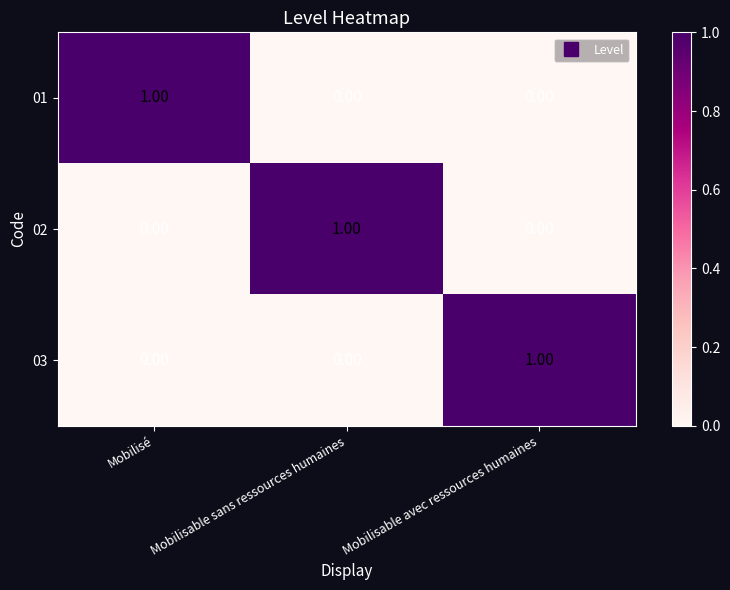

At which label does 03 reach its peak?

Mobilisable avec ressources humaines